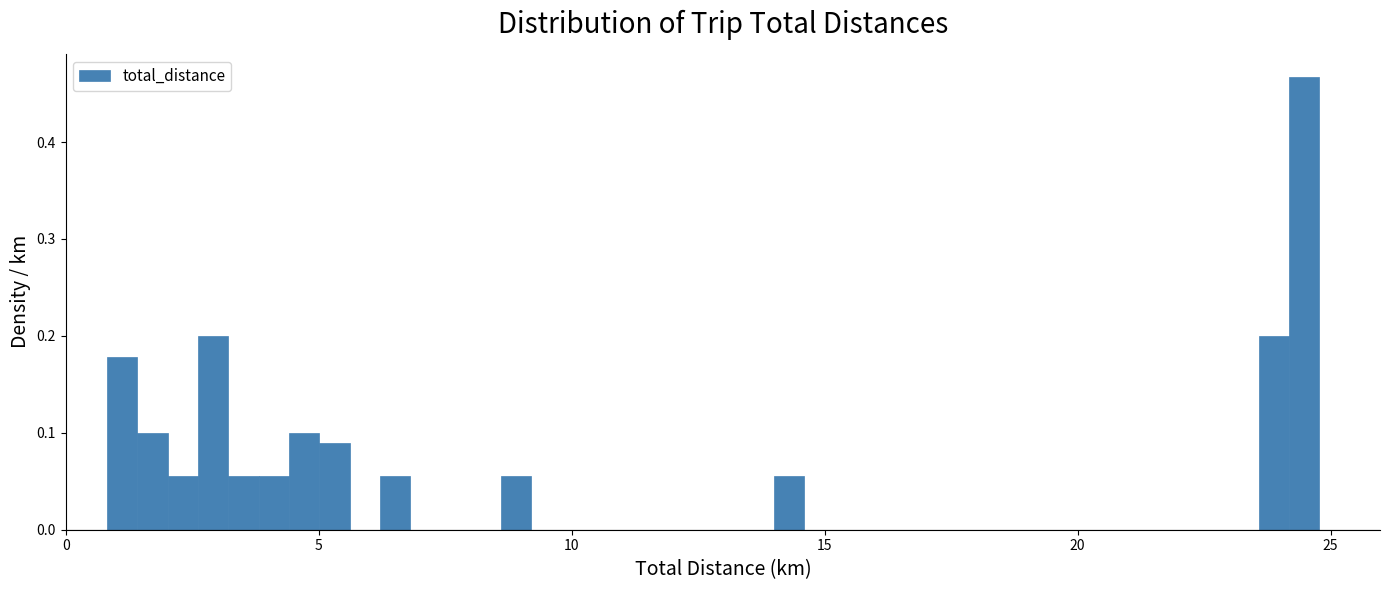

Around what value on the x-axis is the tallest bar? Give the approximate position of its centre, as read against the axis.

24.5